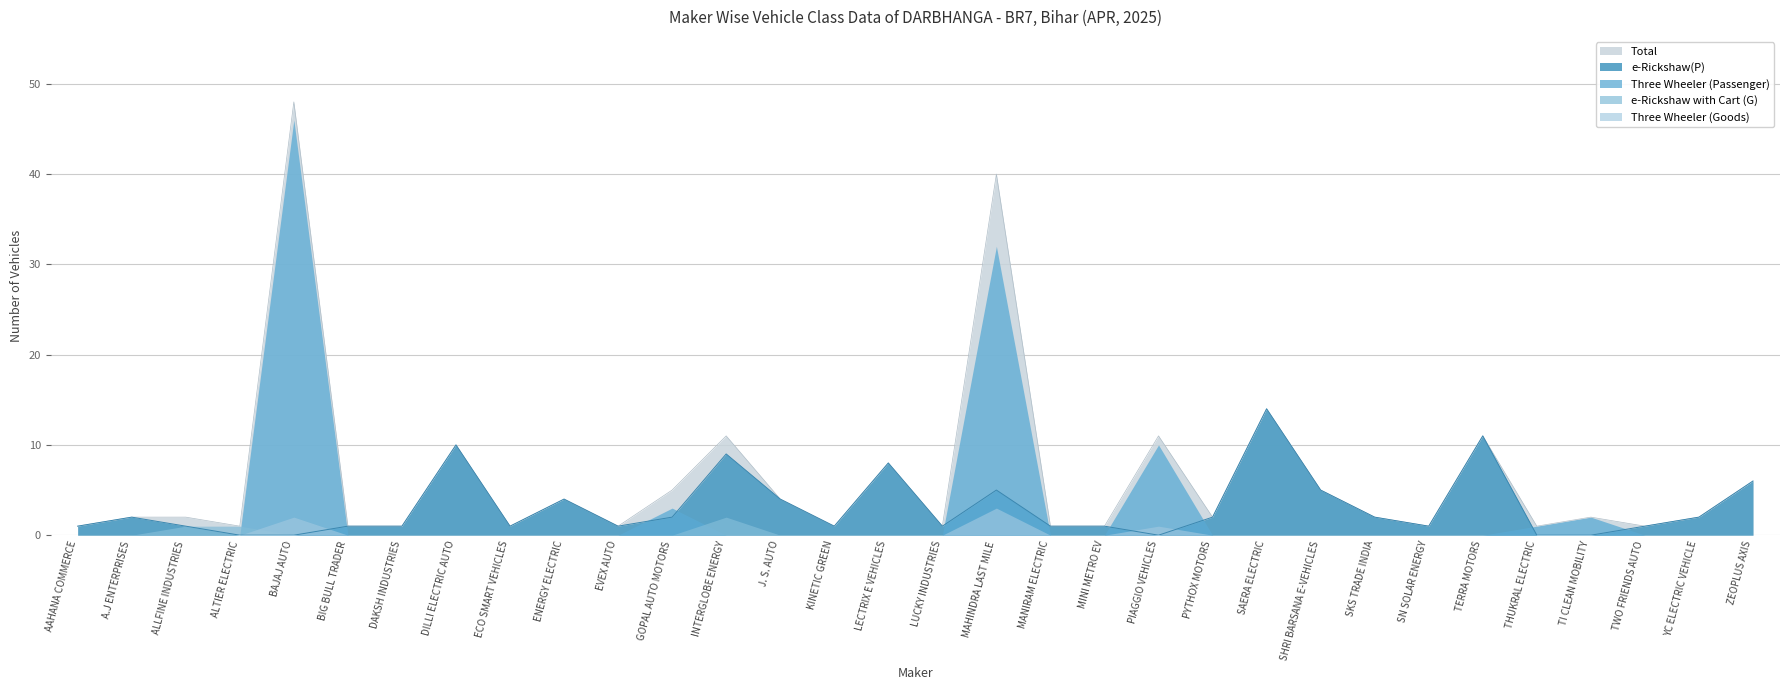

True or false: e-Rickshaw(P) and e-Rickshaw with Cart (G) intersect in this chart.

False